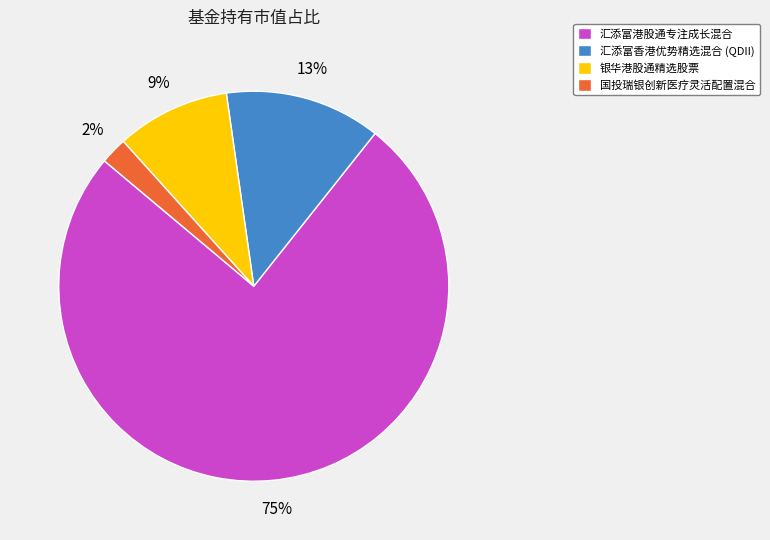

How many segments does this pie chart have?

4